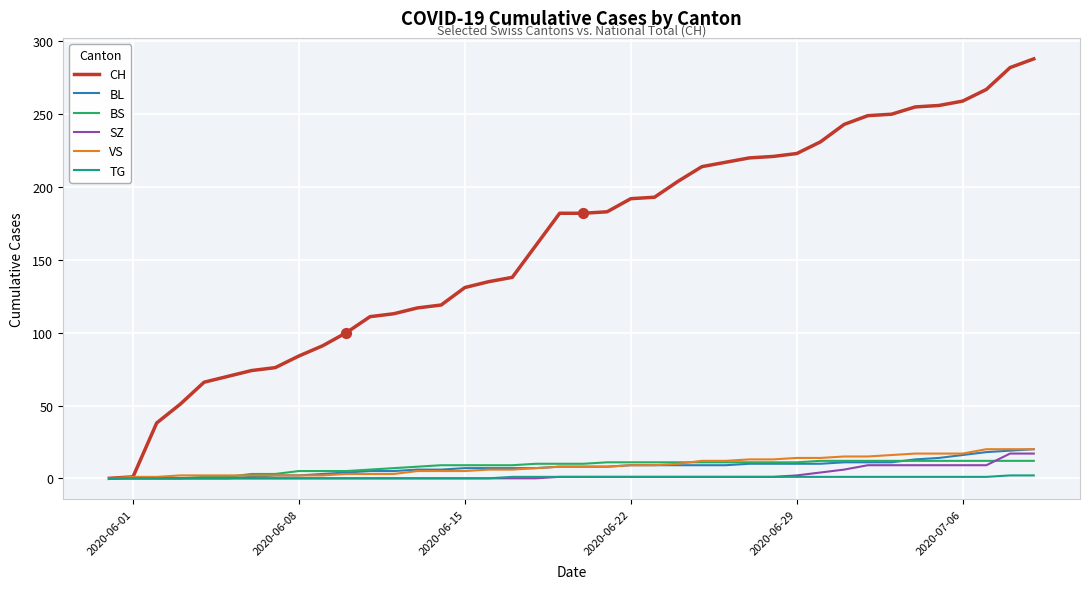

Which series has the widest spread of values?

CH